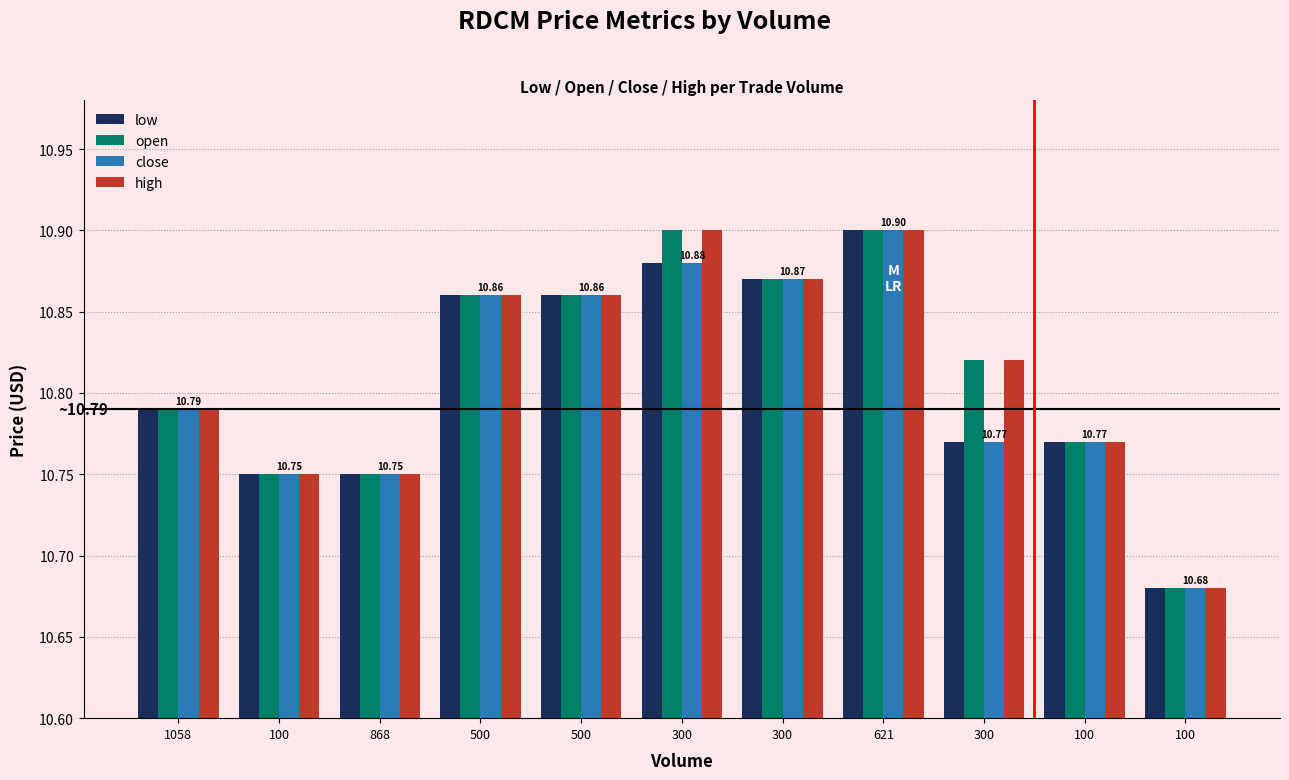

Count the number of data series in this chart.

4